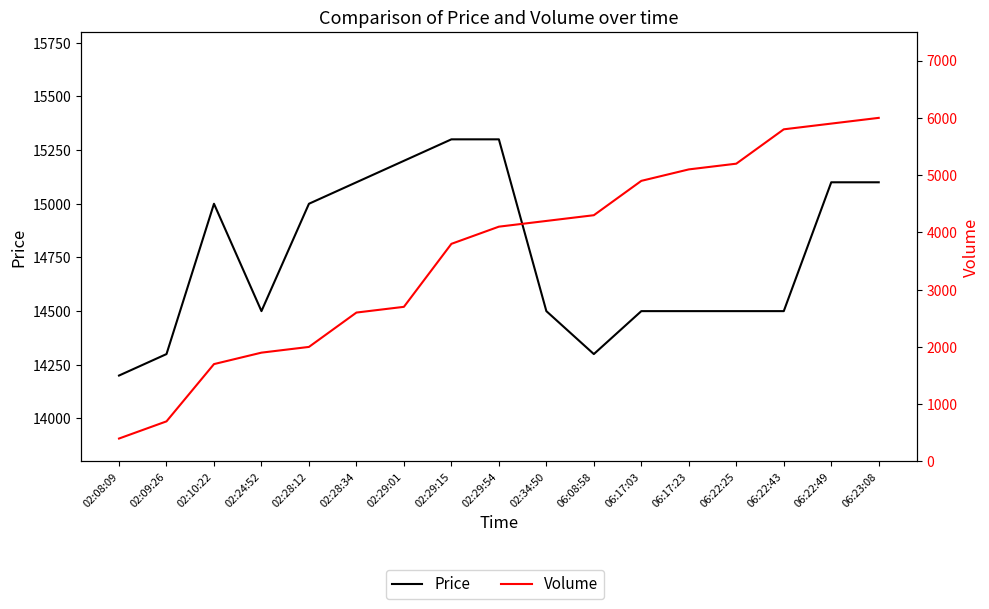

What is the label of the 1st point from the left?

02:08:09